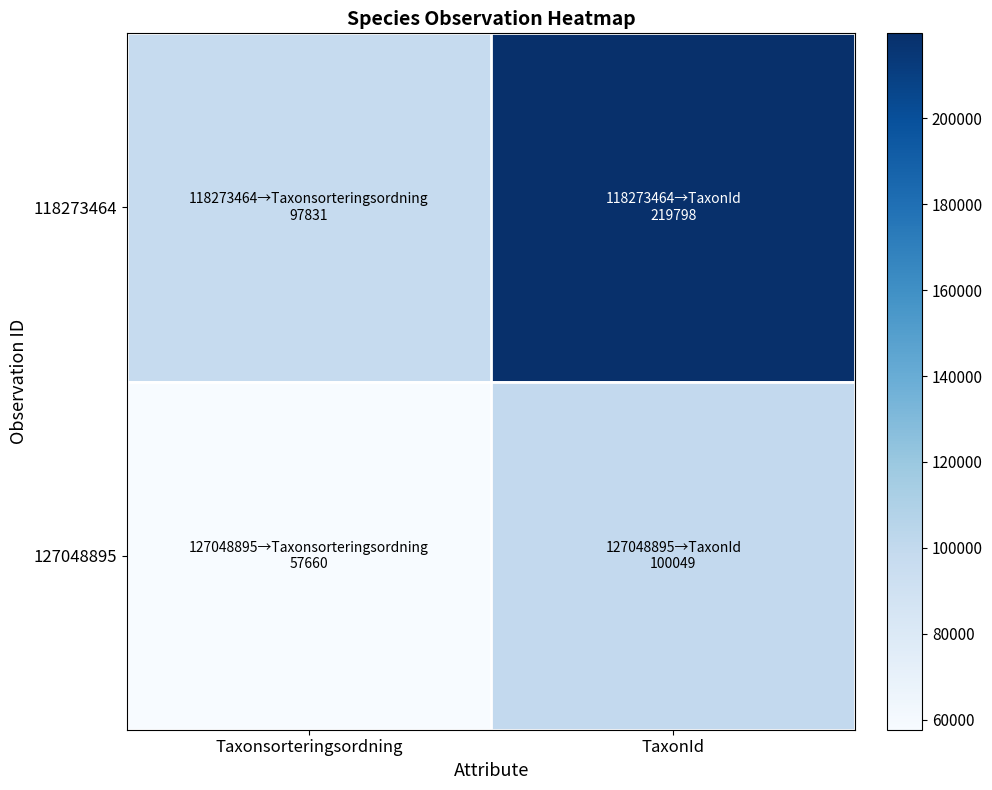

Reading left to right, transcribe all the data shown in this chart.

118273464: Taxonsorteringsordning=97831	TaxonId=219798
127048895: Taxonsorteringsordning=57660	TaxonId=100049